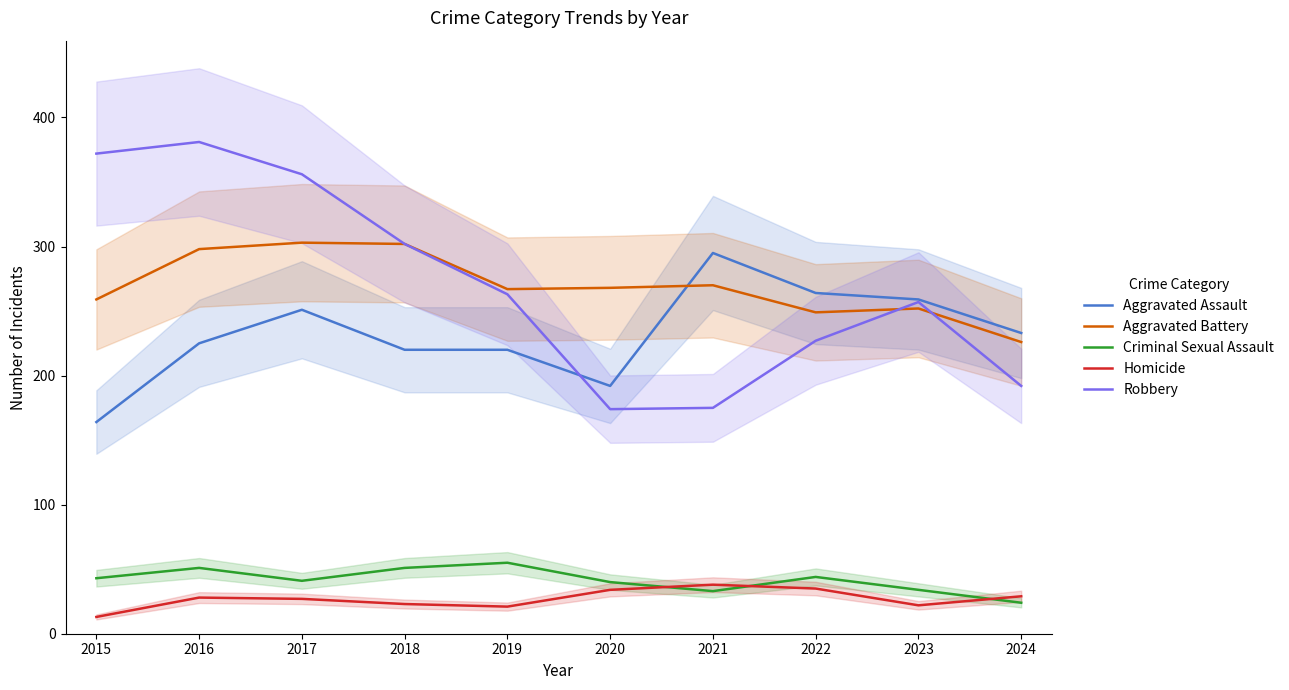

True or false: Aggravated Battery has more than 2 interior local peaks.

True